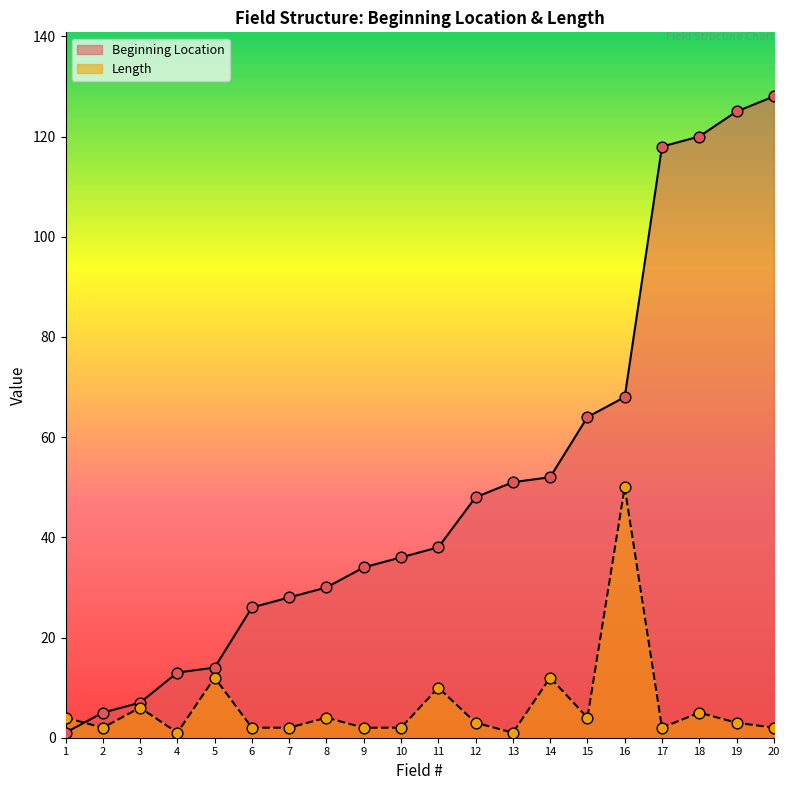

At which category is the sum across all series the highest?

20